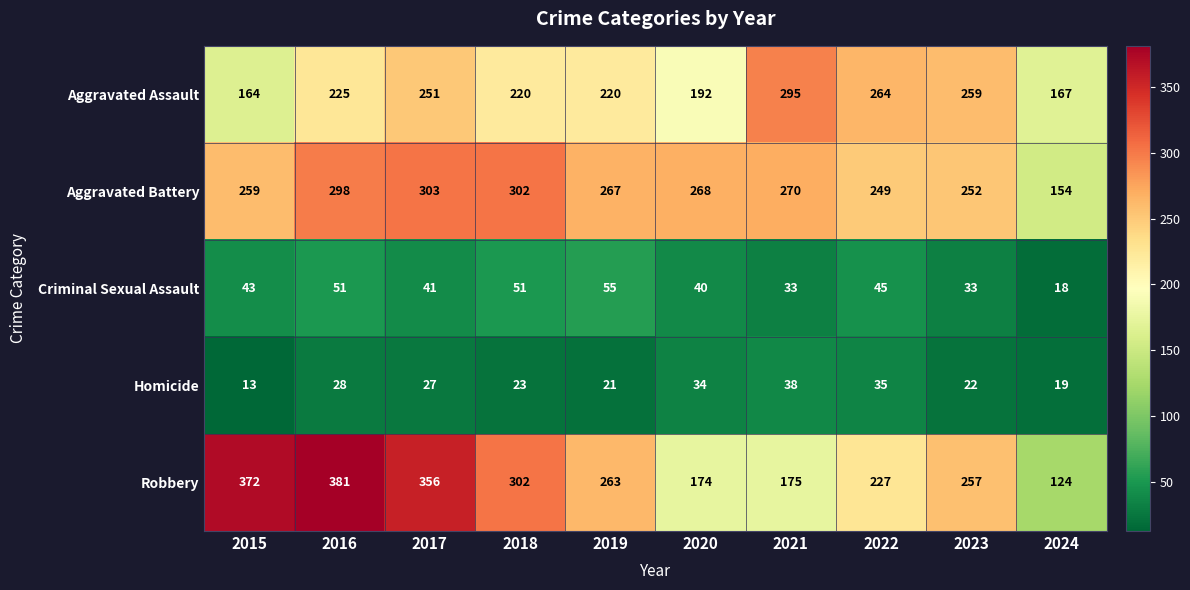

What is the lowest value of the Homicide series?

13